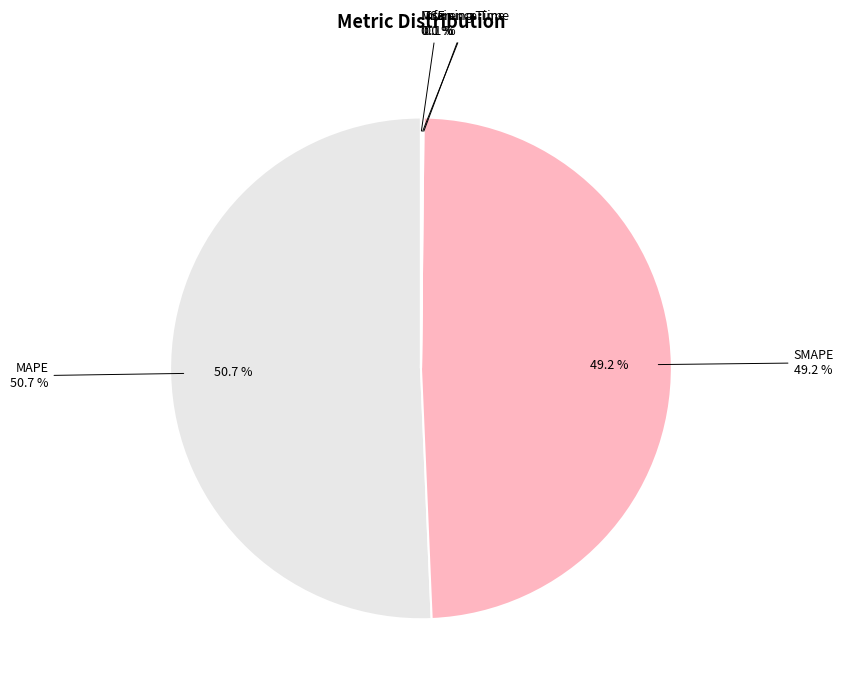

Which slice is the largest?

MAPE